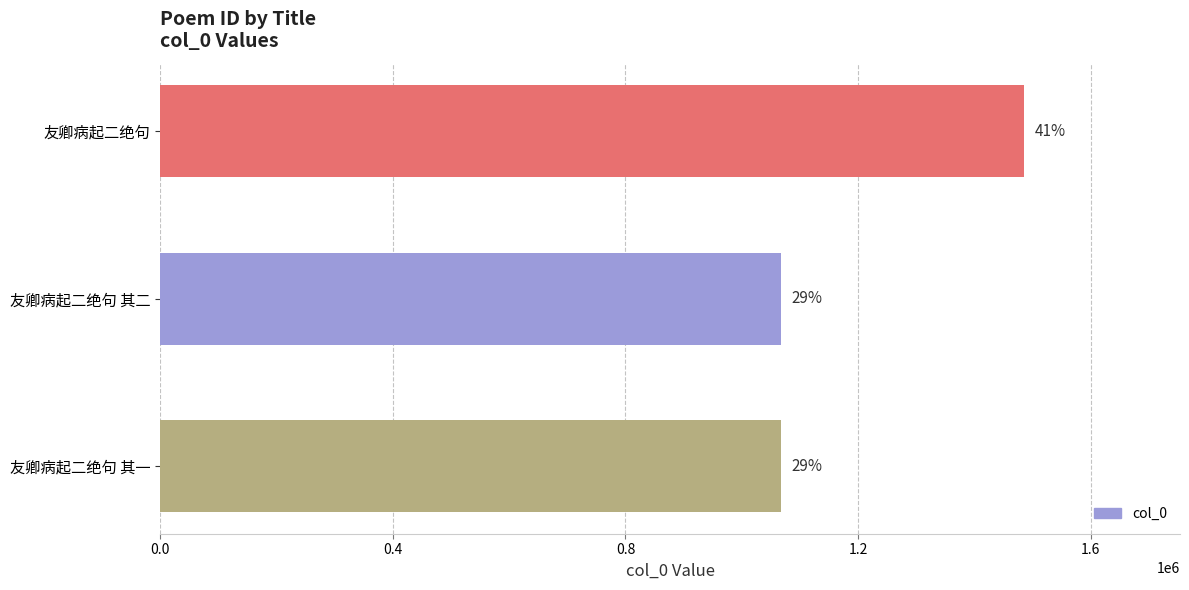

Are the bars horizontal?

Yes